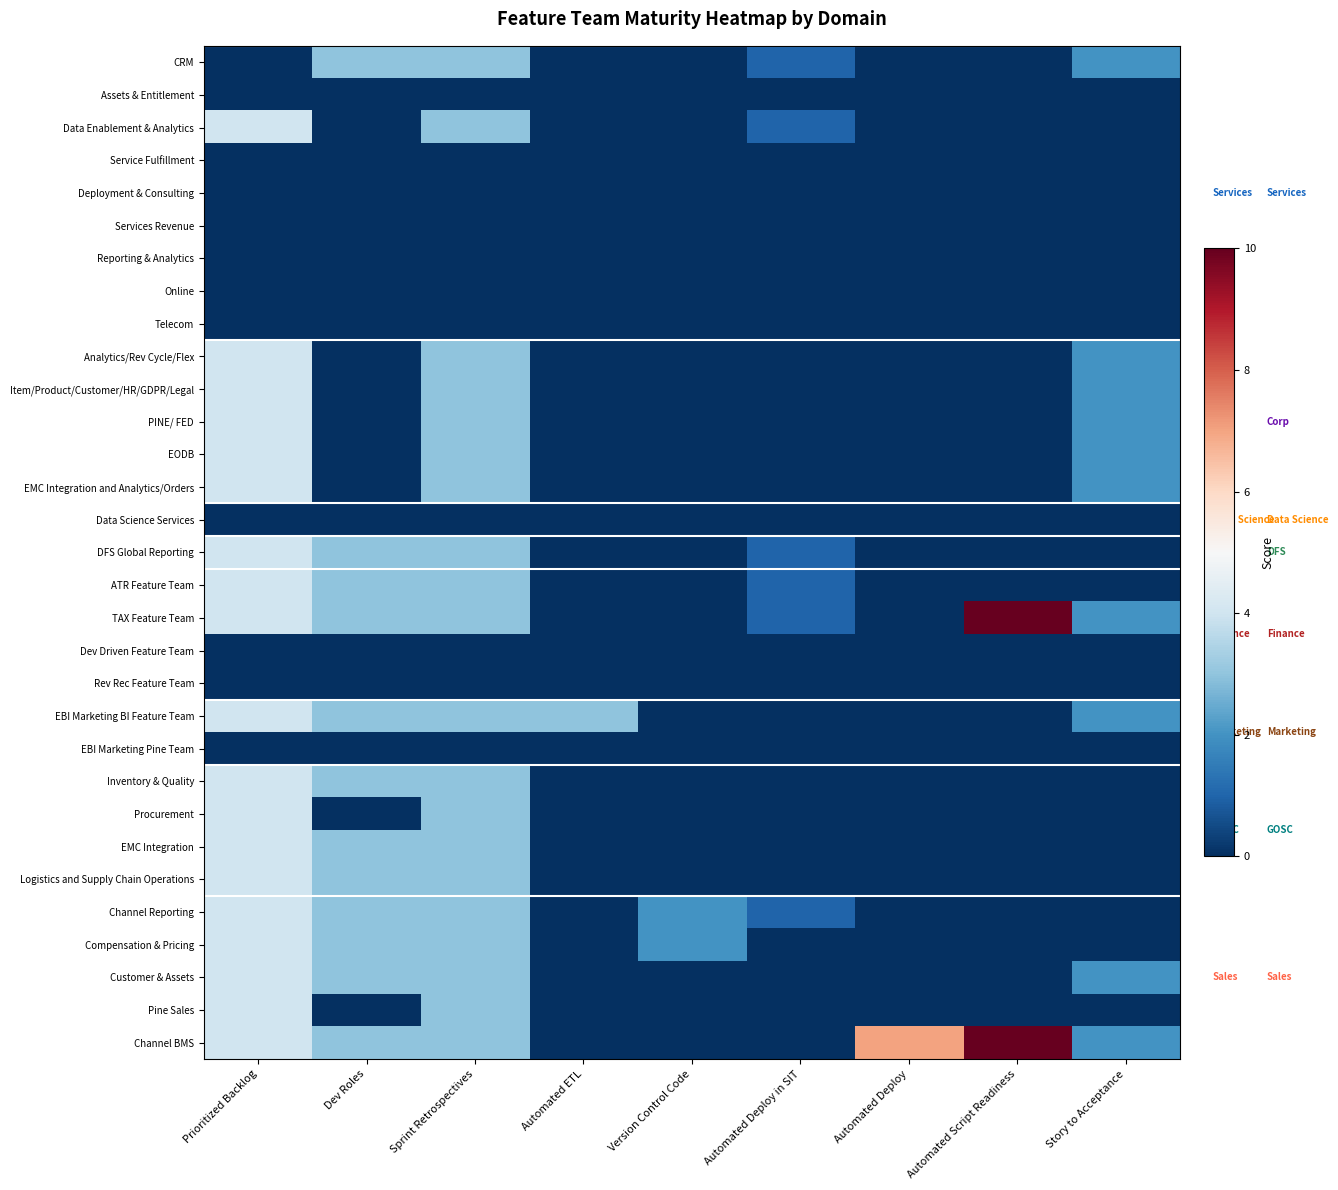

List the series in order of their peak value, highest first.

TAX Feature Team, Channel BMS, Data Enablement & Analytics, Analytics/Rev Cycle/Flex, Item/Product/Customer/HR/GDPR/Legal, PINE/ FED, EODB, EMC Integration and Analytics/Orders, DFS Global Reporting, ATR Feature Team, EBI Marketing BI Feature Team, Inventory & Quality, Procurement, EMC Integration, Logistics and Supply Chain Operations, Channel Reporting, Compensation & Pricing, Customer & Assets, Pine Sales, CRM, Assets & Entitlement, Service Fulfillment, Deployment & Consulting, Services Revenue, Reporting & Analytics, Online, Telecom, Data Science Services, Dev Driven Feature Team, Rev Rec Feature Team, EBI Marketing Pine Team